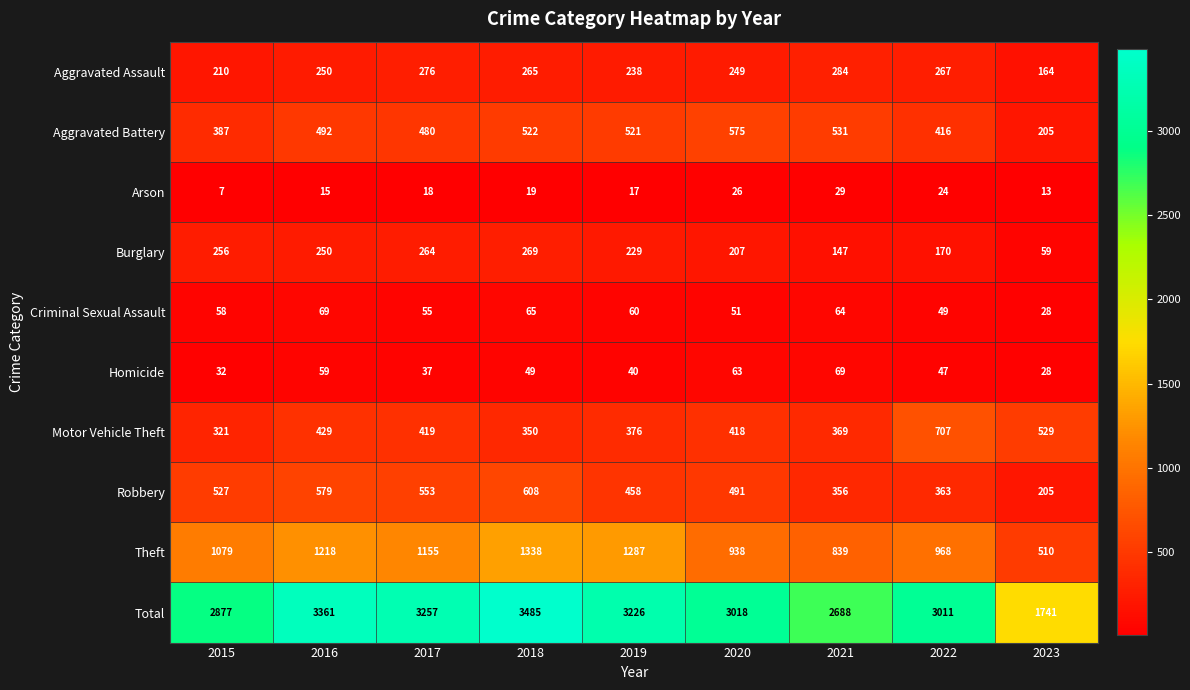

Is the value of Robbery at 2015 greater than the value of Motor Vehicle Theft at 2019?

Yes